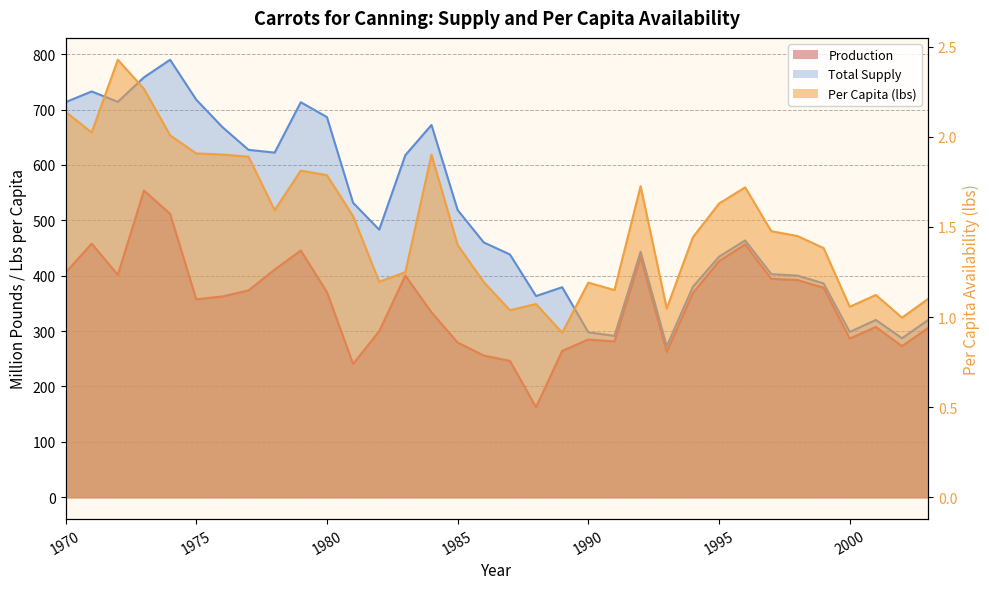

True or false: Per Capita (lbs) and Total Supply intersect in this chart.

False